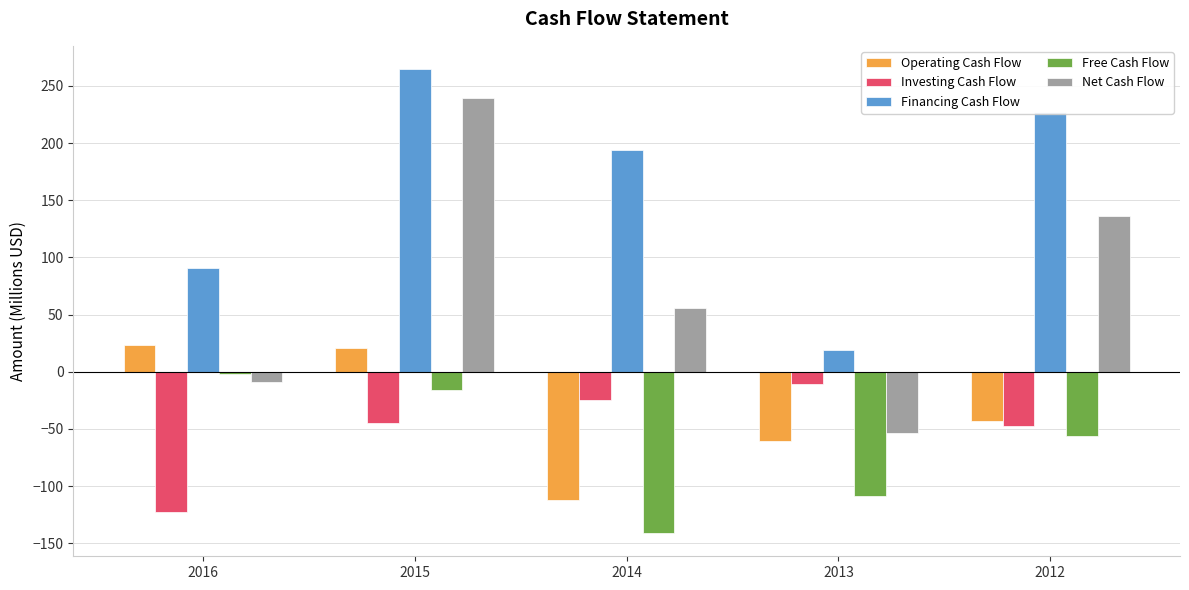

What is the lowest value of the Investing Cash Flow series?

-122.7